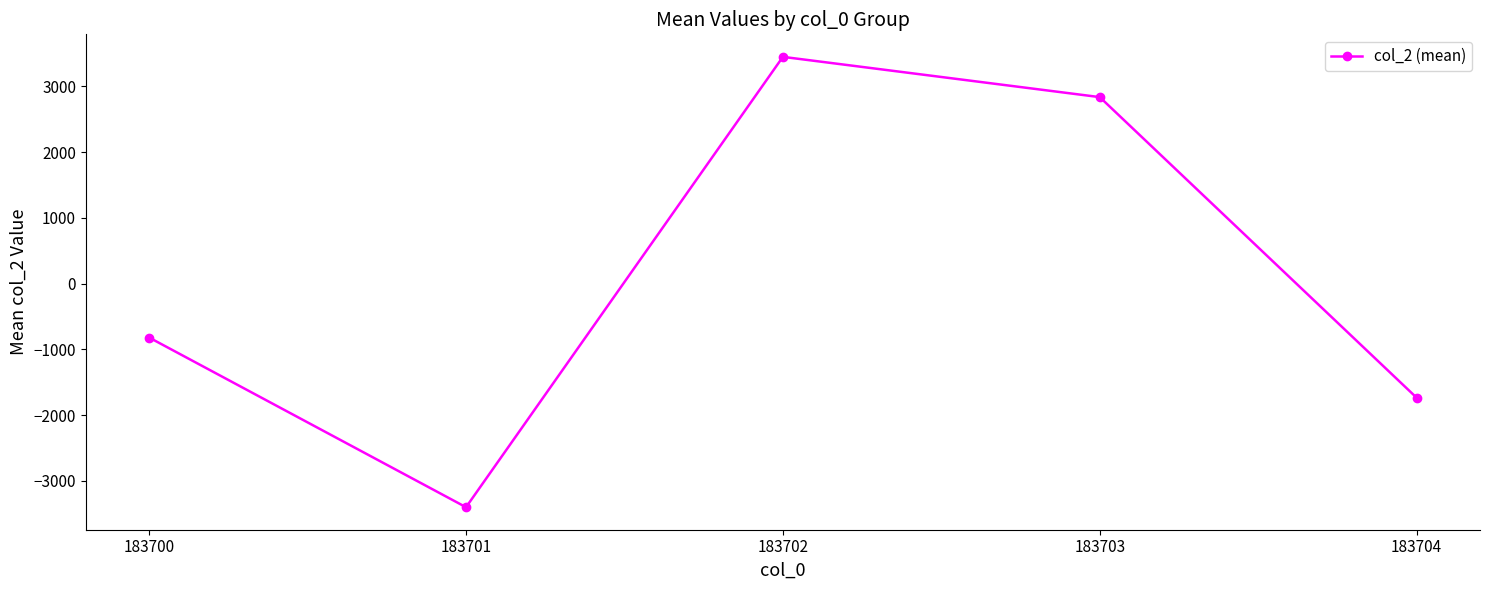

Reading left to right, extract all data points from this chart.

-819.6	-3398.3	3447.1	2835.0	-1734.0